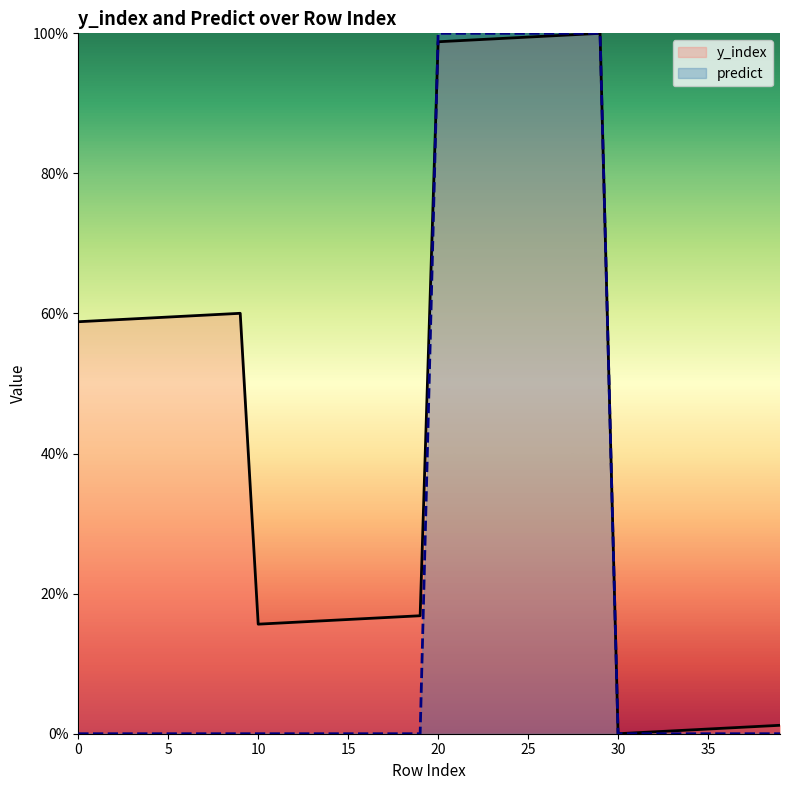

Which has a higher value, 38 or 14?

14